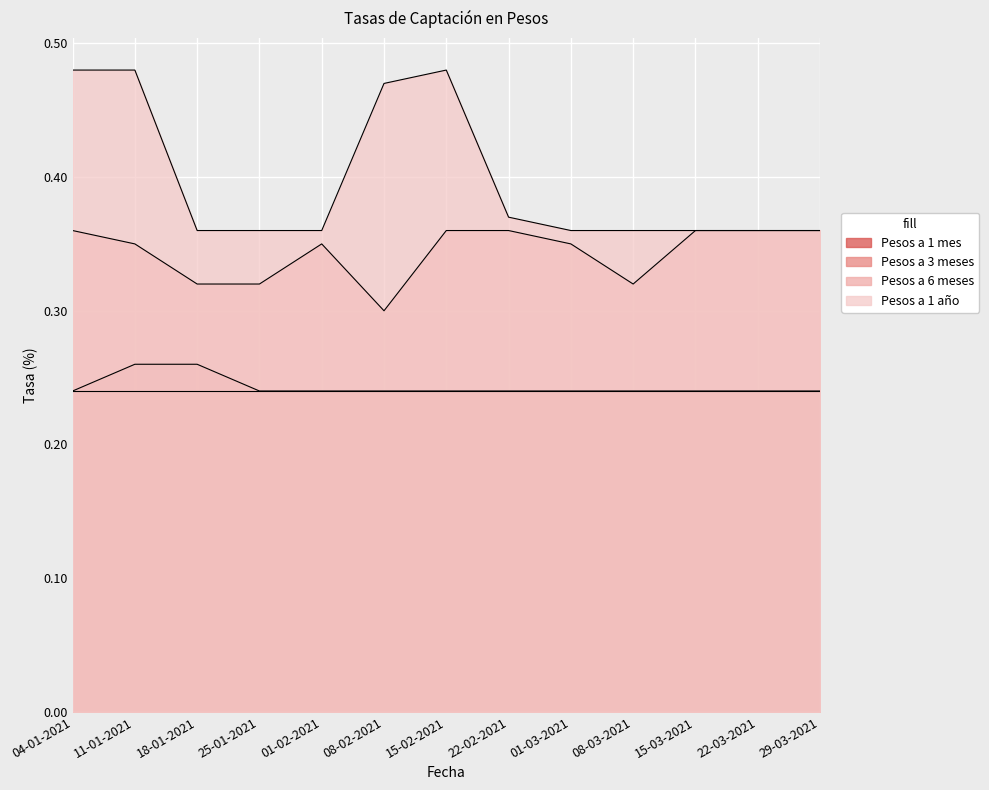

What is the difference between the second highest and second lowest values in the Pesos a 1 año series?

0.1